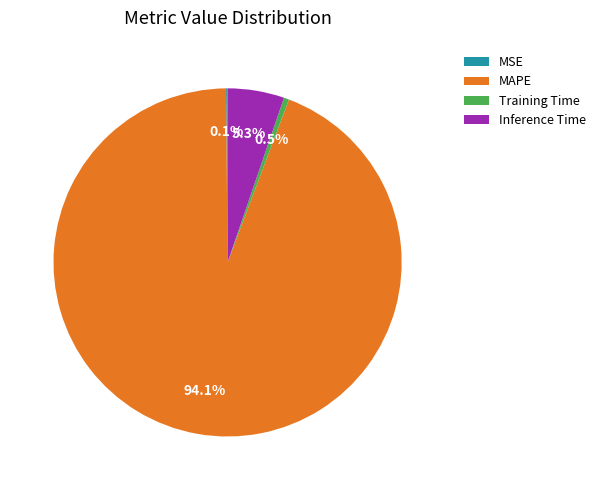

To the nearest percent, what portion does MAPE represent?

94%